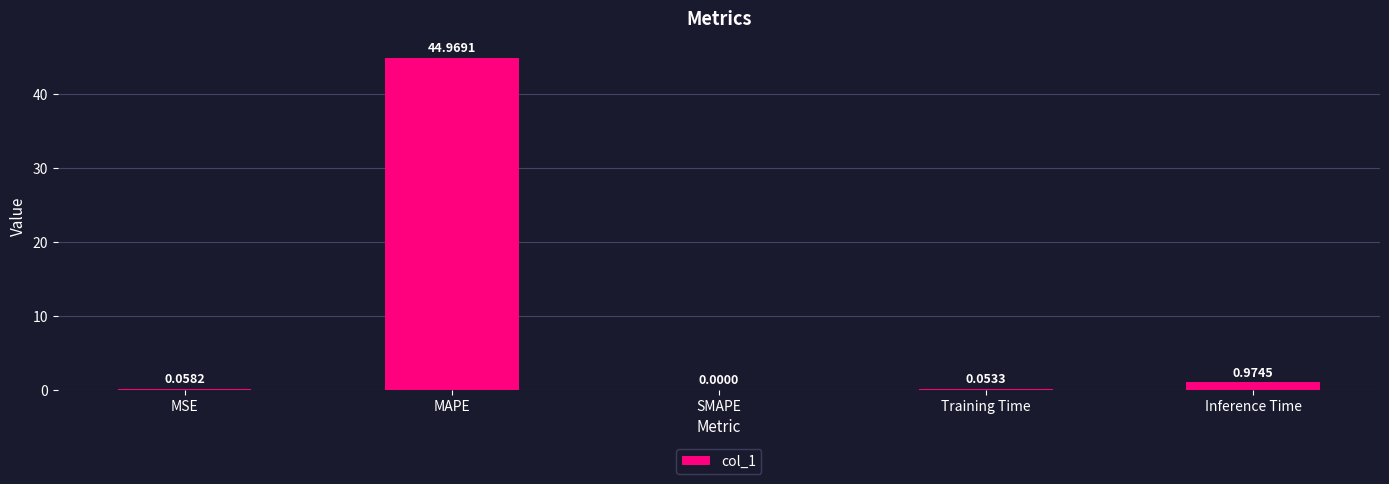

What is the sum of all values?

46.1